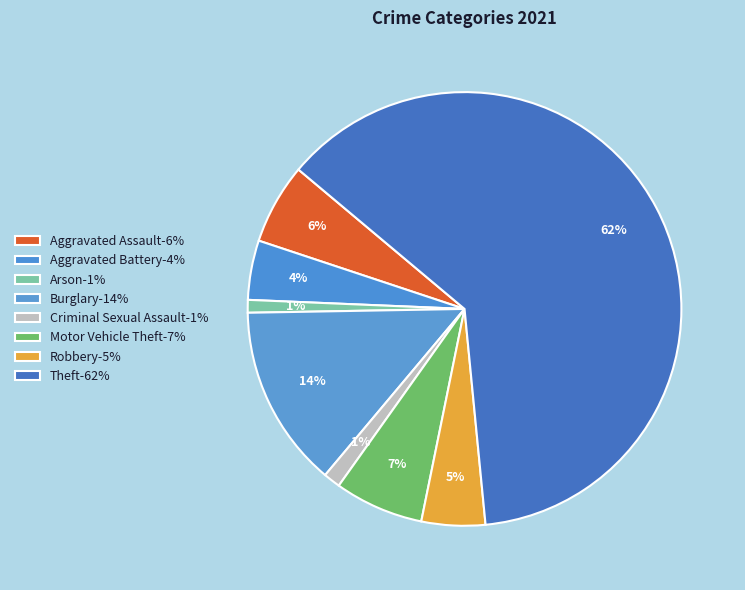

Count the number of slices in the pie.

8